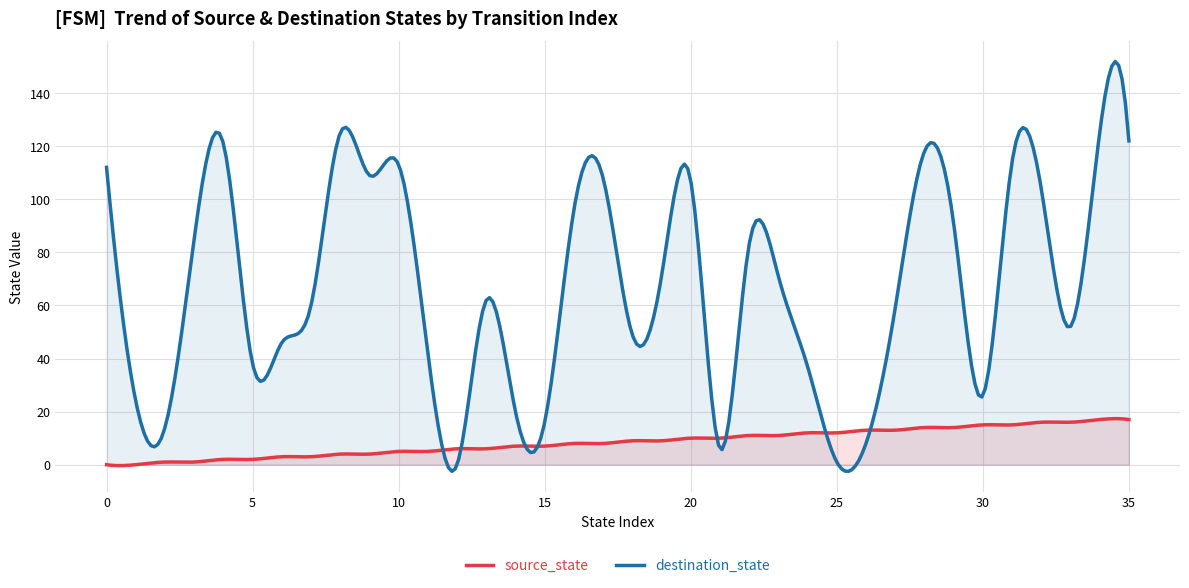

What is the maximum value shown in the chart?

151.9